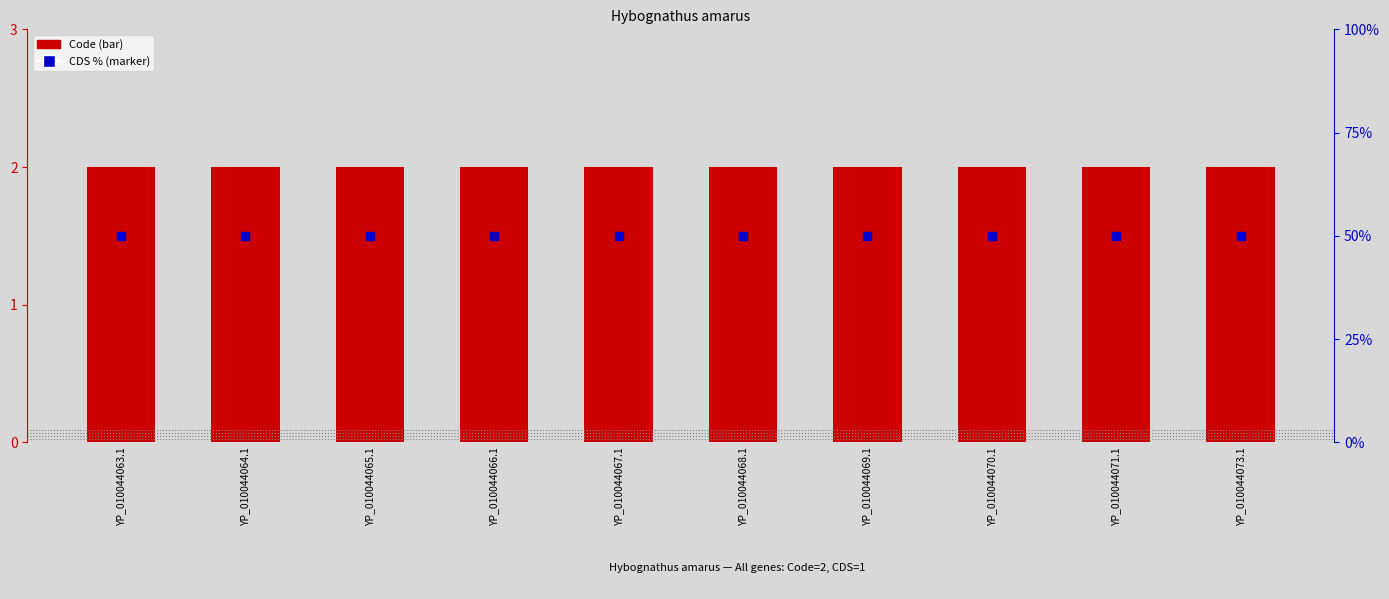

At which category is the sum across all series the highest?

YP_010044063.1